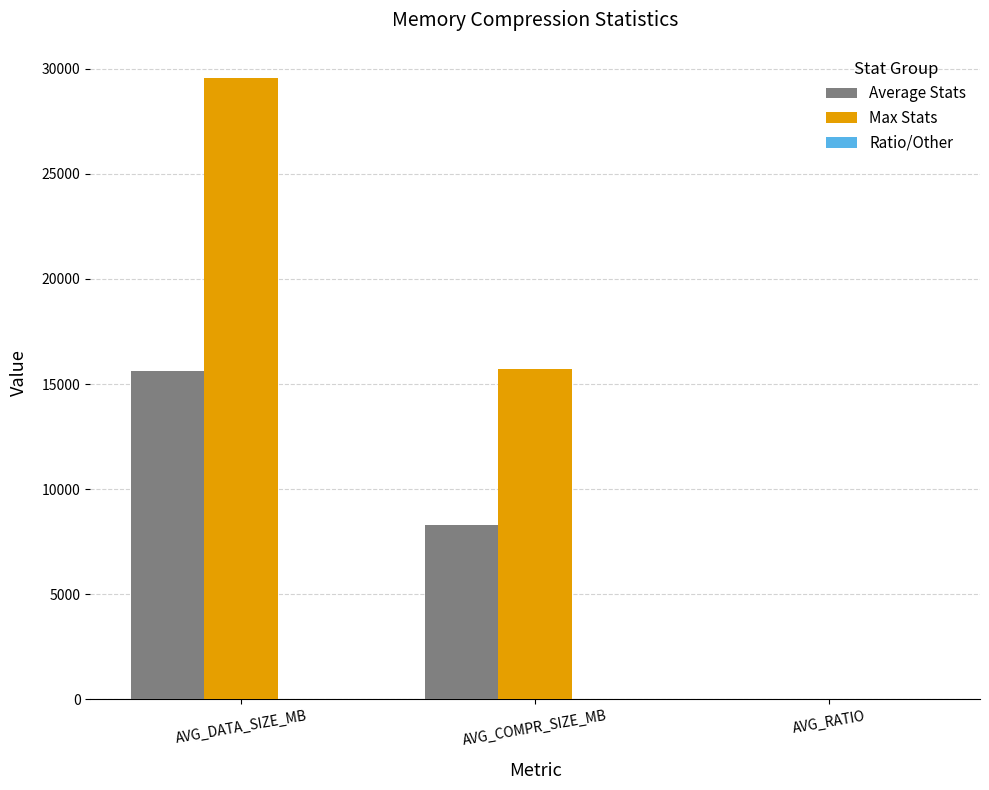

How many groups of bars are there?

3